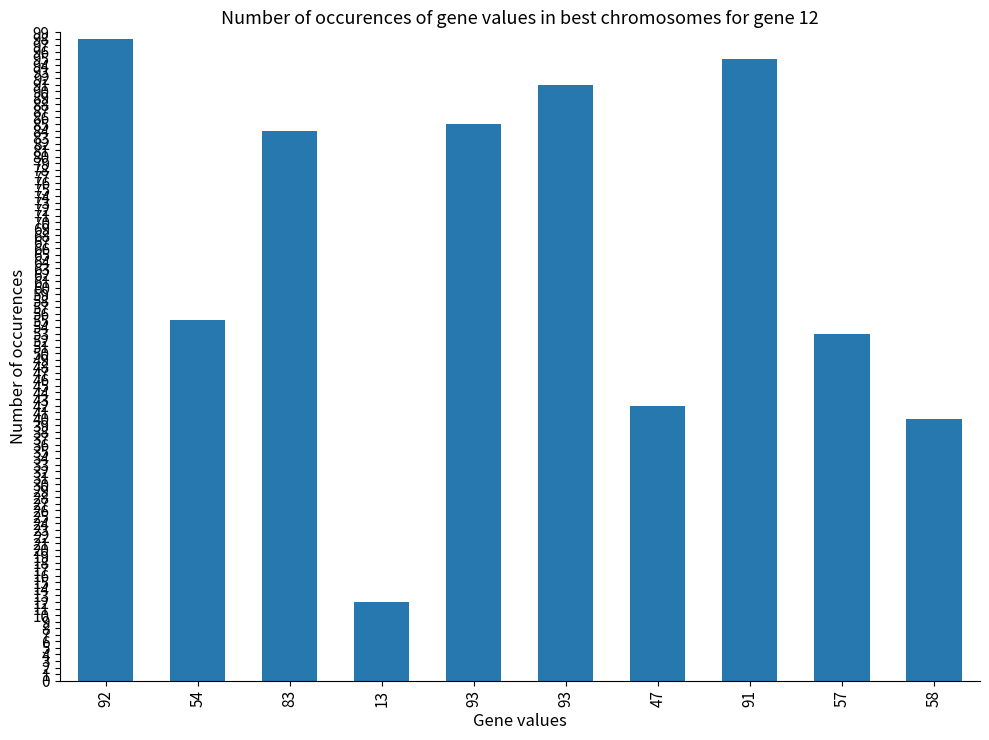

Rank the categories by value from lowest to highest.

13, 58, 47, 57, 54, 83, 93, 93, 91, 92